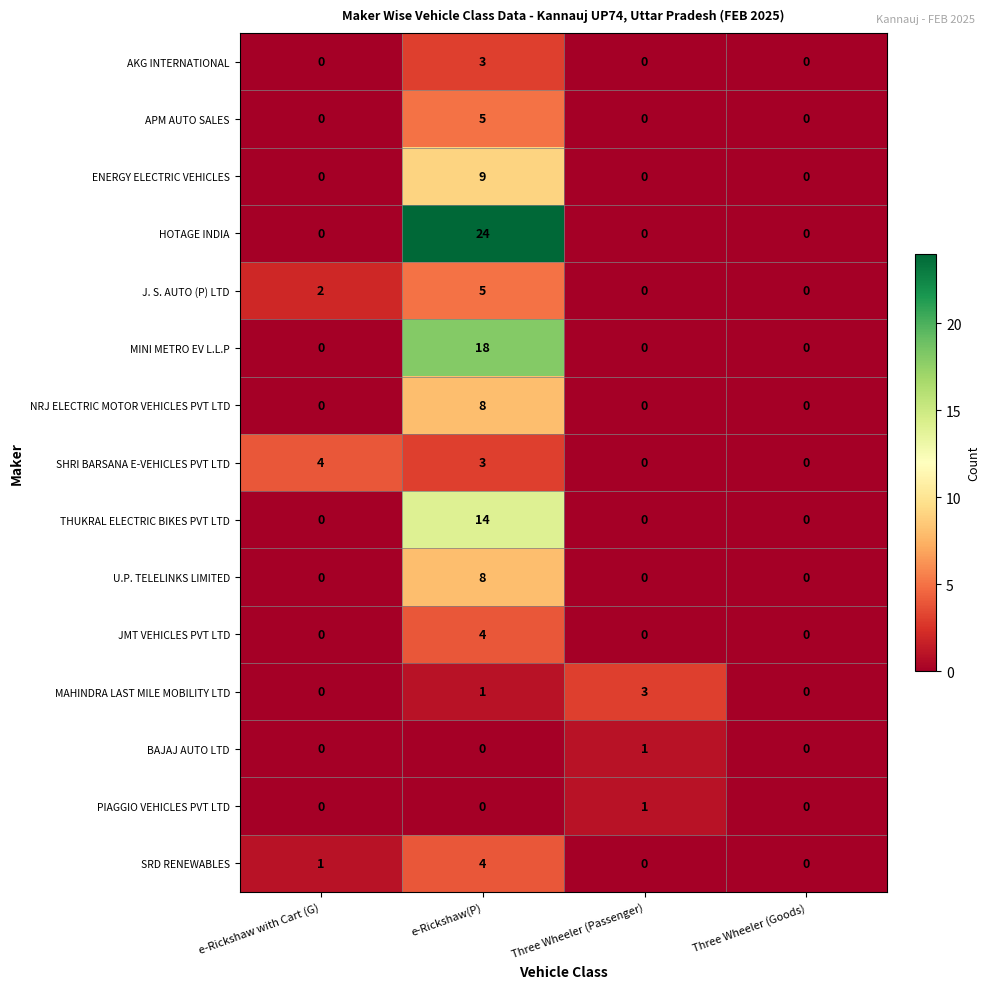

The value of THUKRAL ELECTRIC BIKES PVT LTD at Three Wheeler (Passenger) is 0. True or false?

True